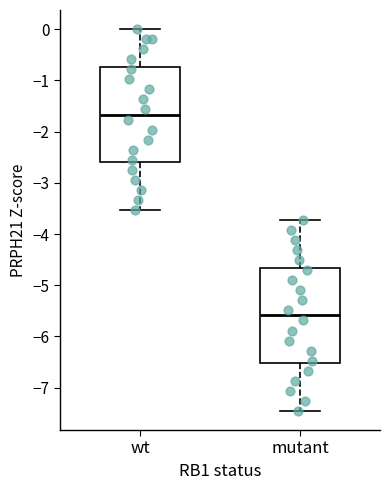

Reading left to right, transcribe this box plot: for each box, give where its median line is, the range the box spans, and where its two whiskers end, as read against the y-axis. The values are not printed on the chart, so give them approximately, as read against the axis.

wt: median -1.7, box -2.6 to -0.7, whiskers -3.5 to 0.0
mutant: median -5.6, box -6.5 to -4.7, whiskers -7.5 to -3.7